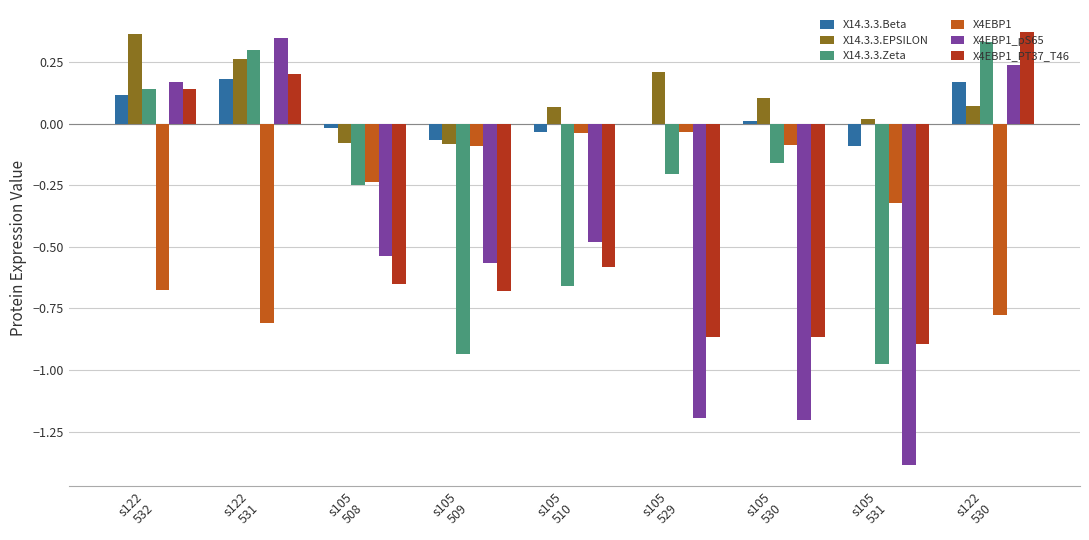

The value of X14.3.3.Beta at s105
509 is -0.1. True or false?

True